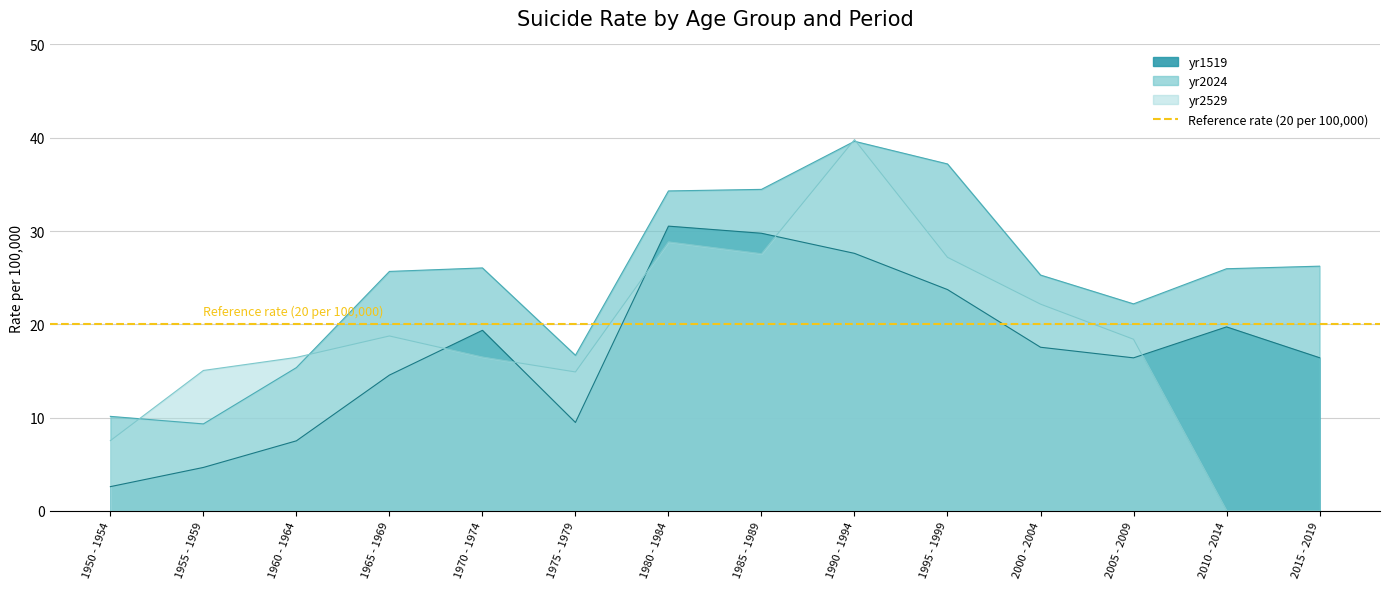

What is the difference between the second highest and second lowest values in the yr2024 series?

27.1